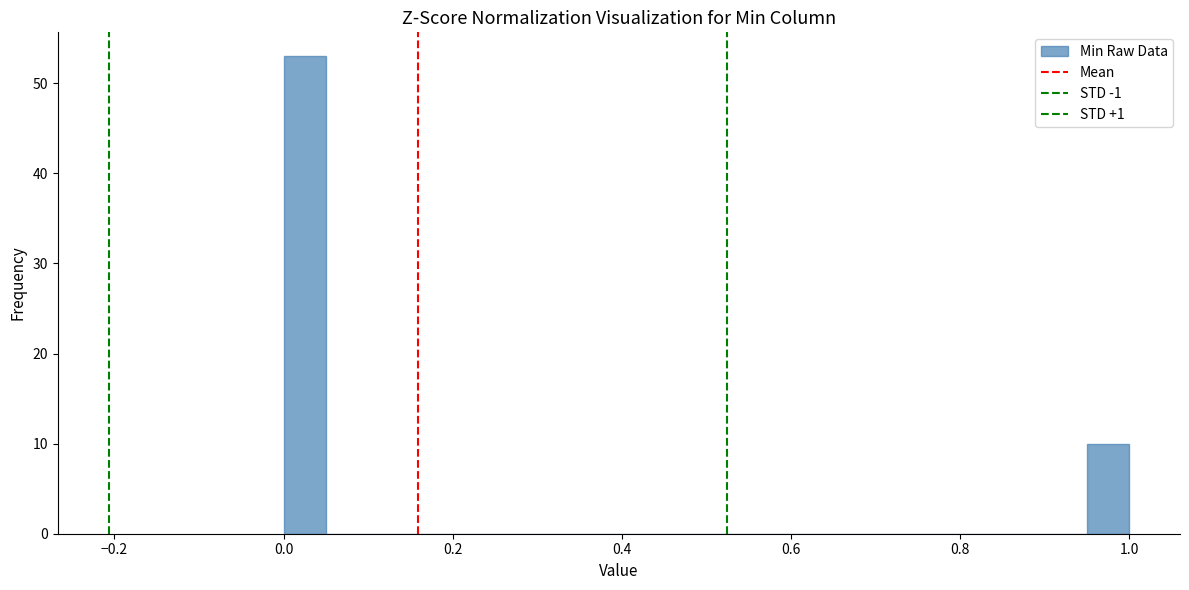

Around what value on the x-axis is the tallest bar? Give the approximate position of its centre, as read against the axis.

0.02